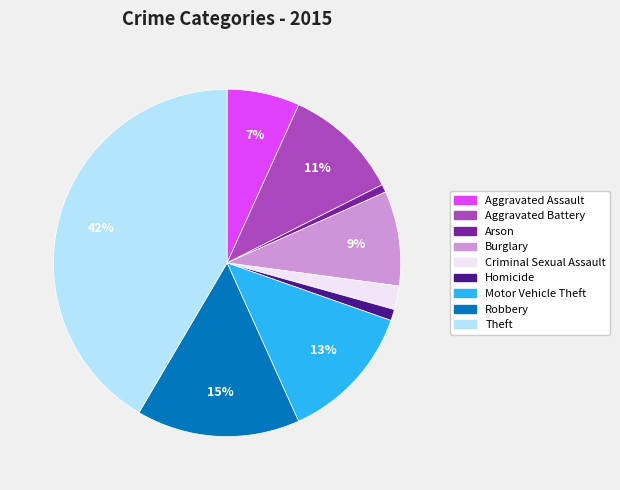

Is Aggravated Assault the majority of the pie?

No